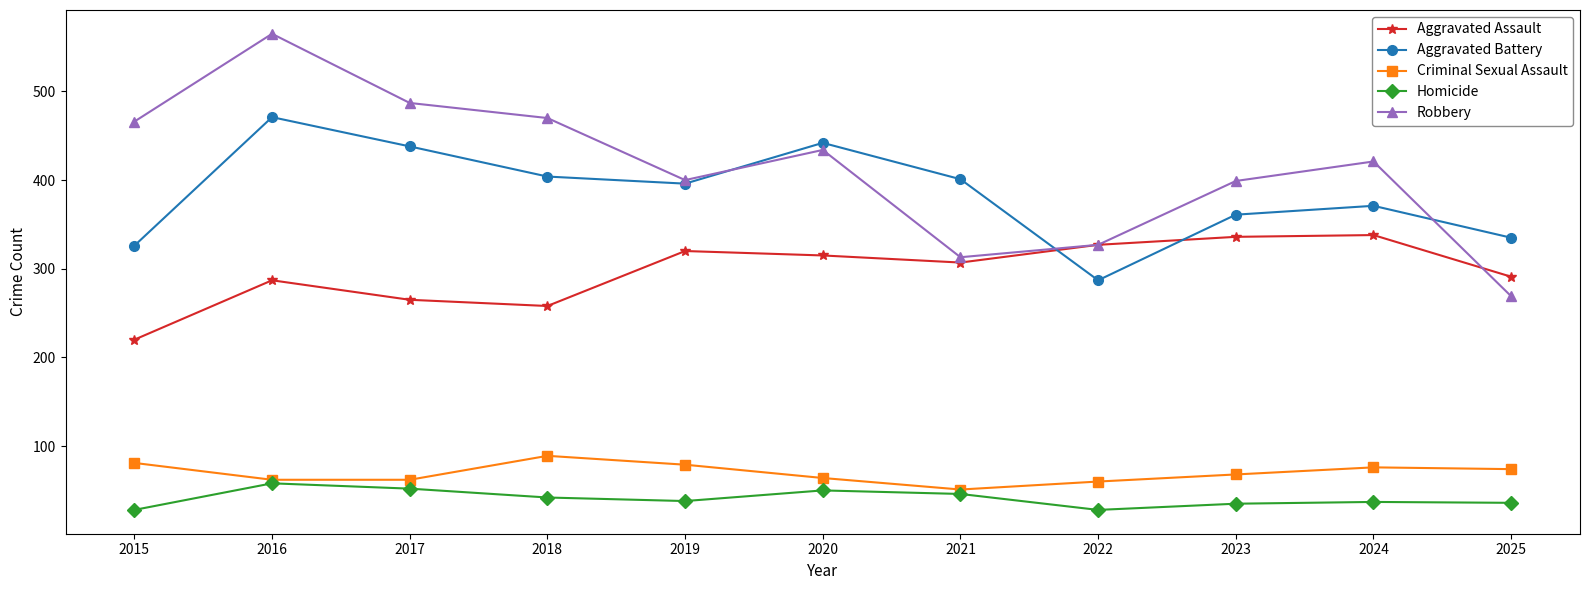

How many lines are shown in the chart?

5